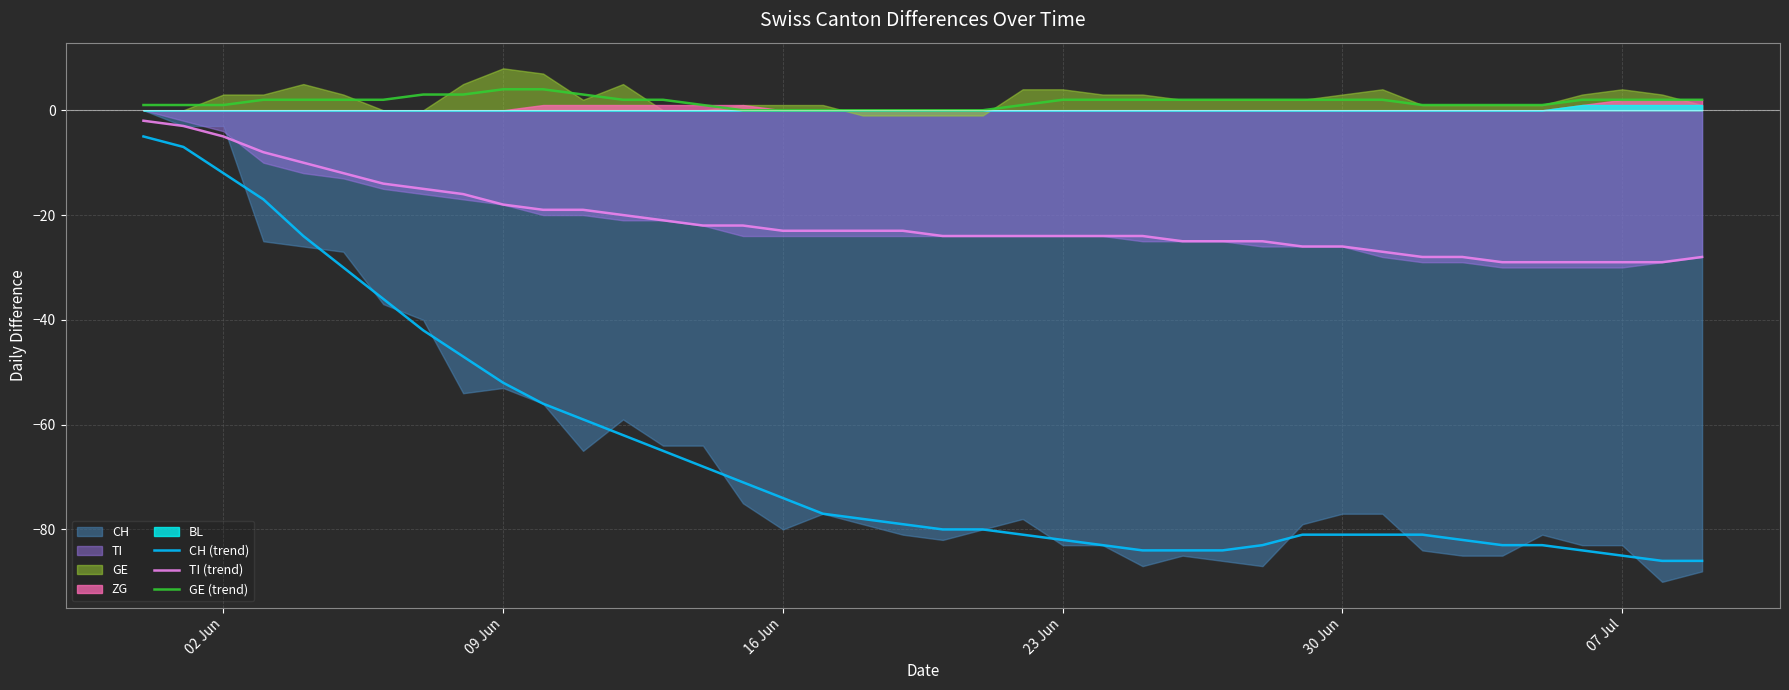

True or false: TI (trend) and GE (trend) intersect in this chart.

False